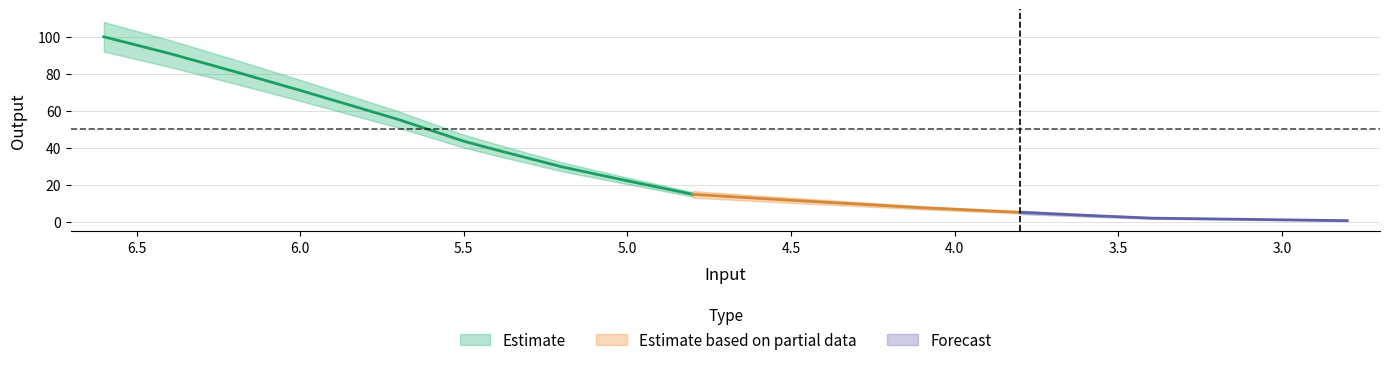

What position from the left is 3.8?

14